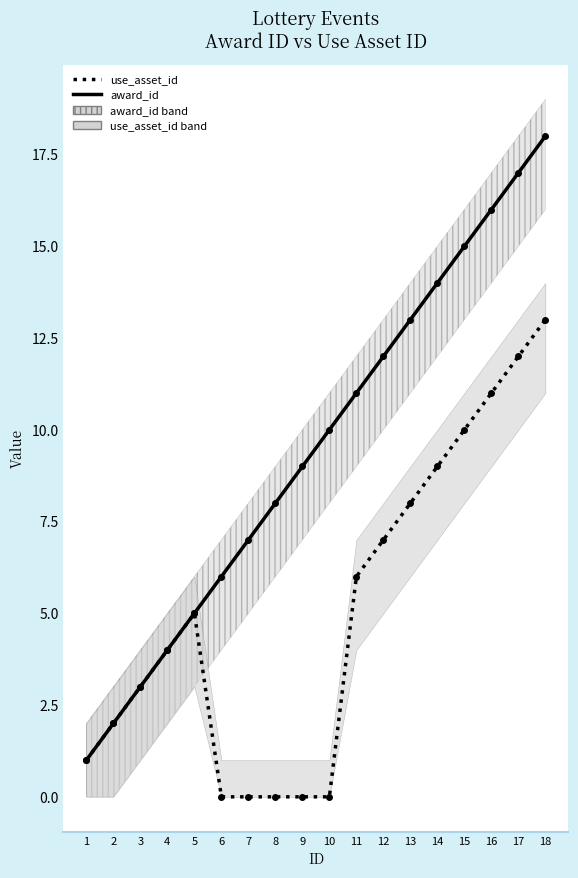

What is the difference between the second highest and minimum values in the use_asset_id series?

12